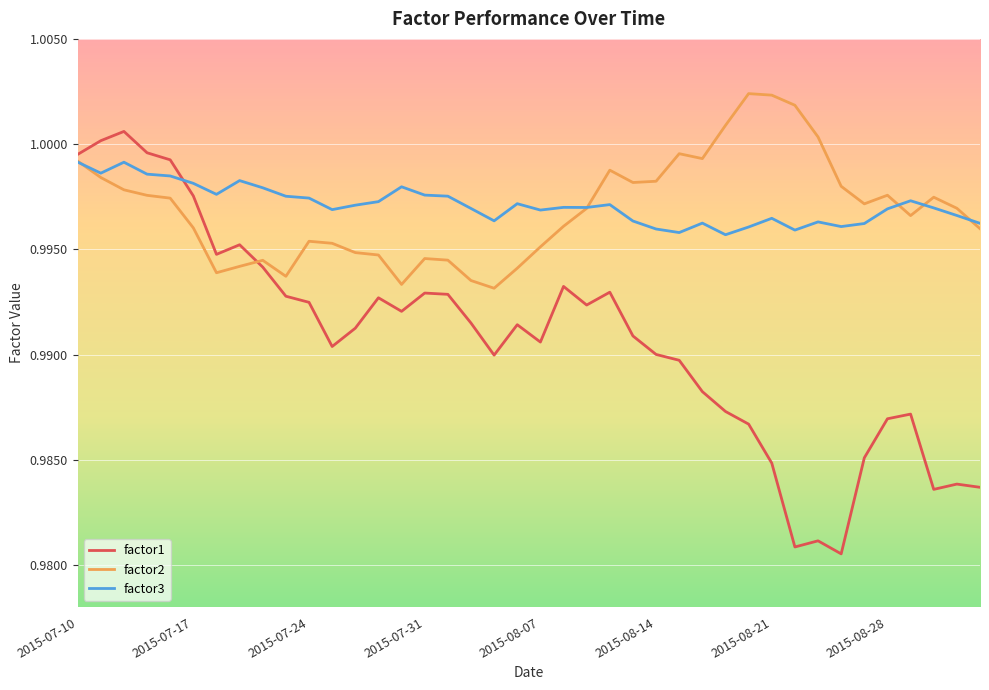

Which series ends up on top after the final intersection of factor2 and factor3?

factor3